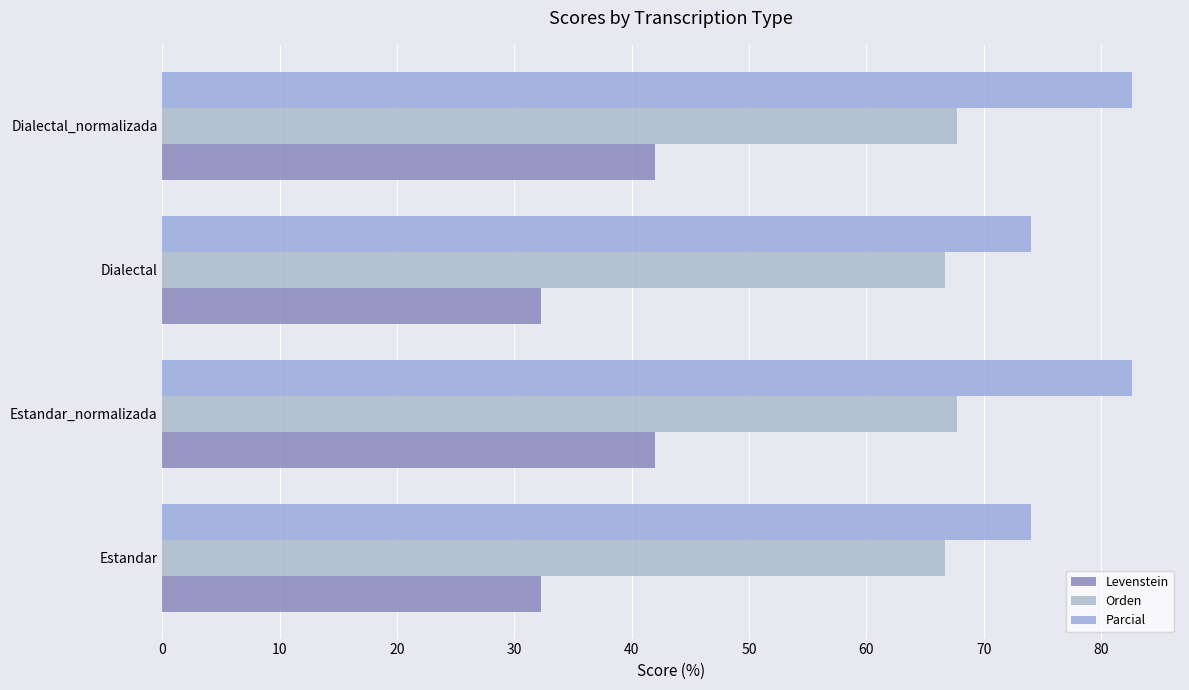

How many data points in Parcial are above 82?

2